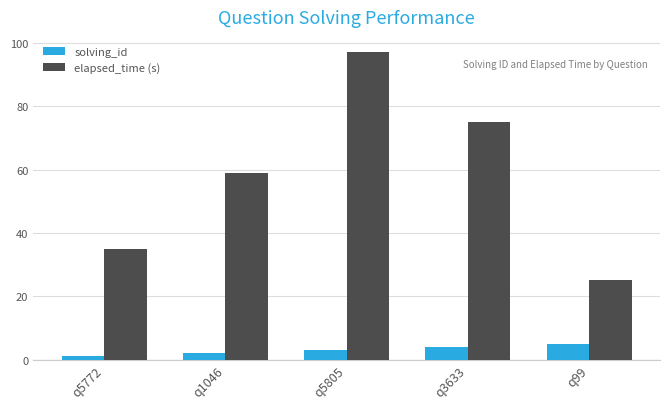

Rank the categories by solving_id value from lowest to highest.

q5772, q1046, q5805, q3633, q99